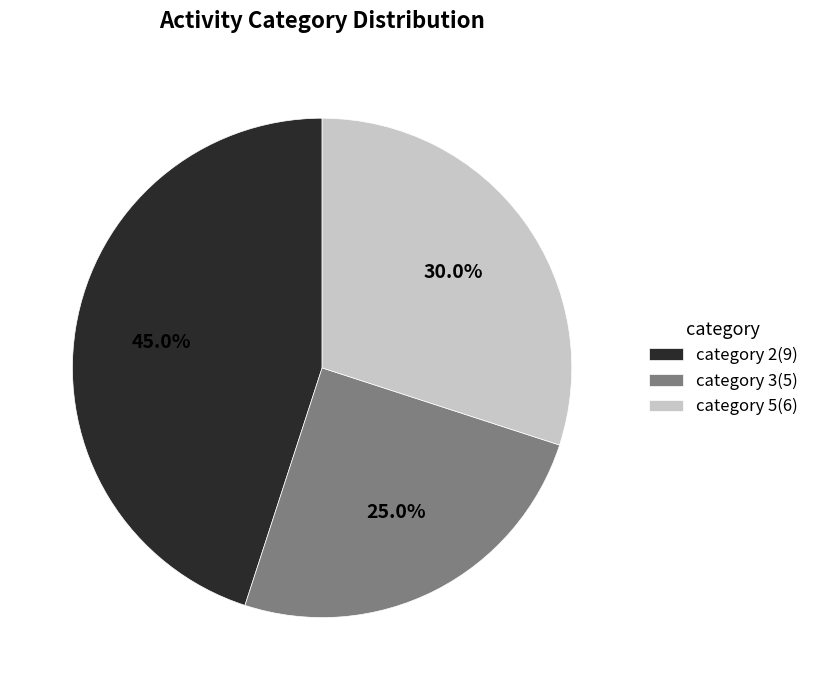

Which slice is the smallest?

category 3